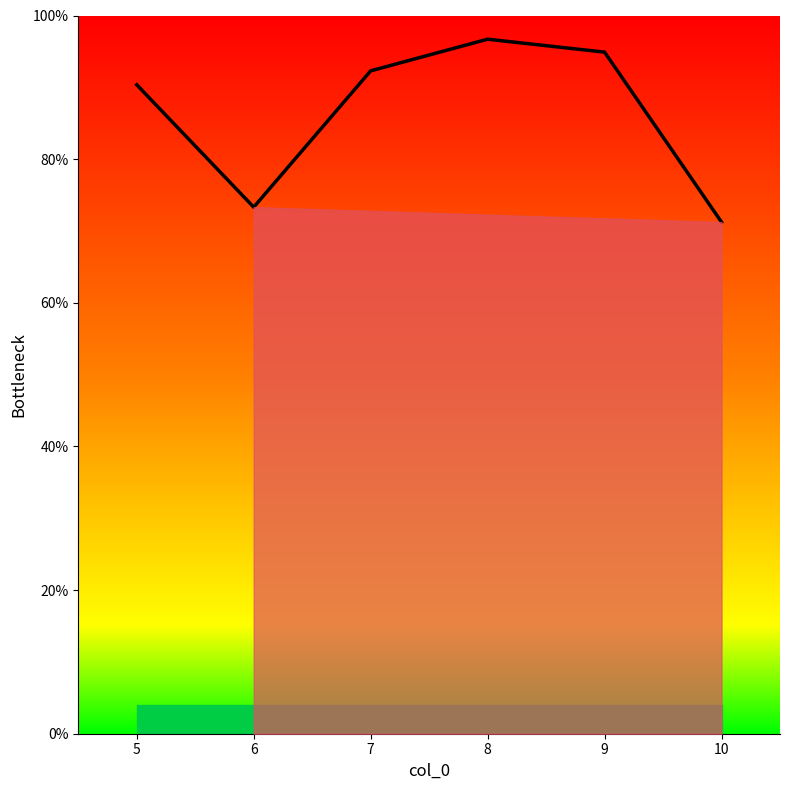

How many interior local peaks (higher than both neighbors) does the data have?

1